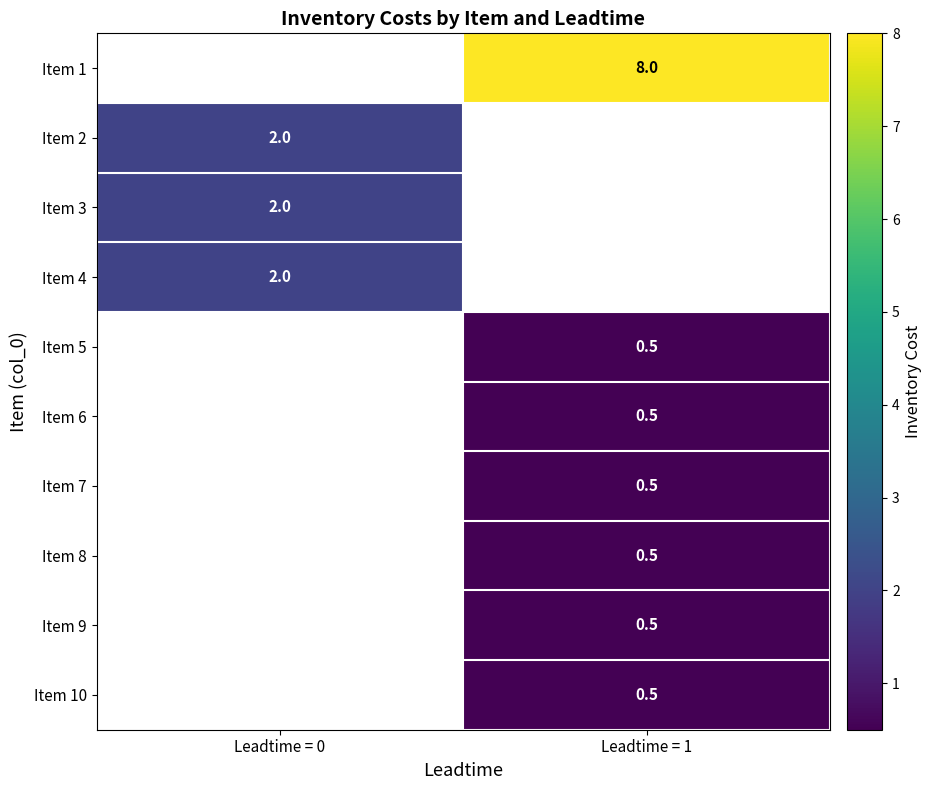

Which label corresponds to the smallest value in the chart?

Leadtime = 1